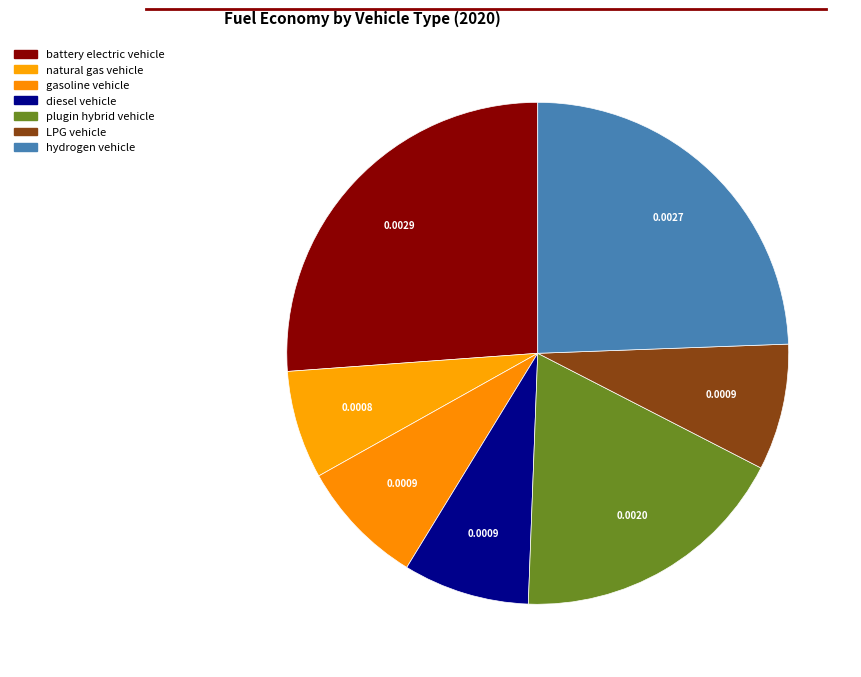

How many segments does this pie chart have?

7